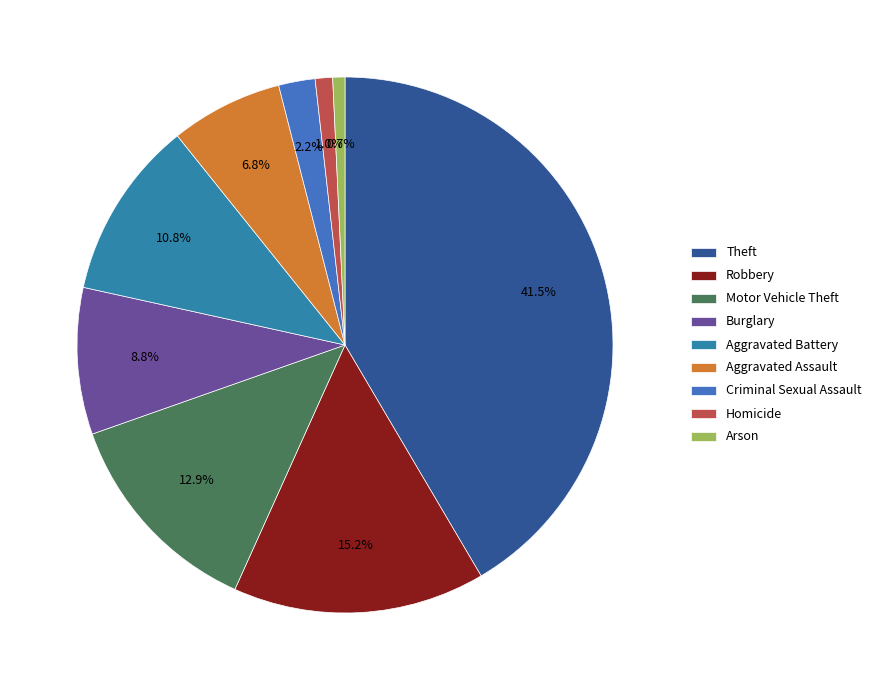

To the nearest percent, what is the average slice percentage?

11%